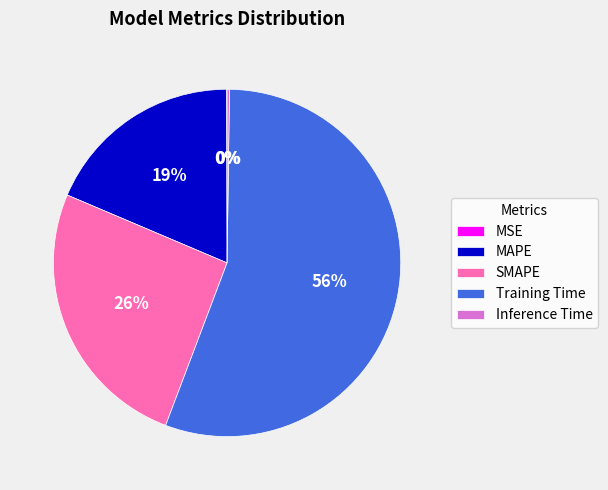

To the nearest percent, what is the average slice percentage?

20%